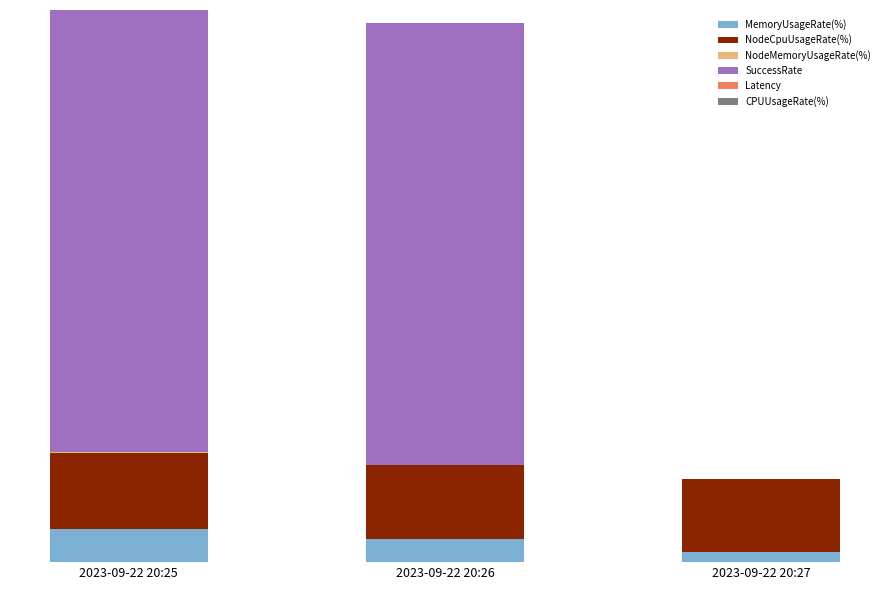

What is the total value across all series at 2023-09-22 20:26?

121.9